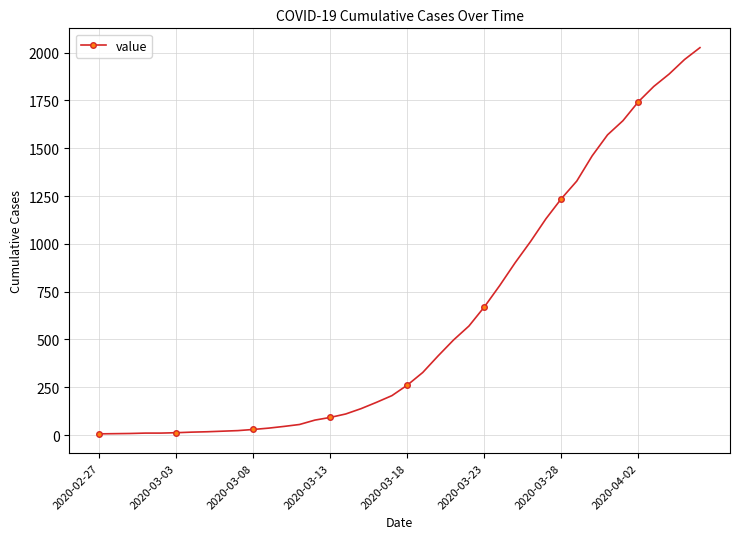

What is the average value?

608